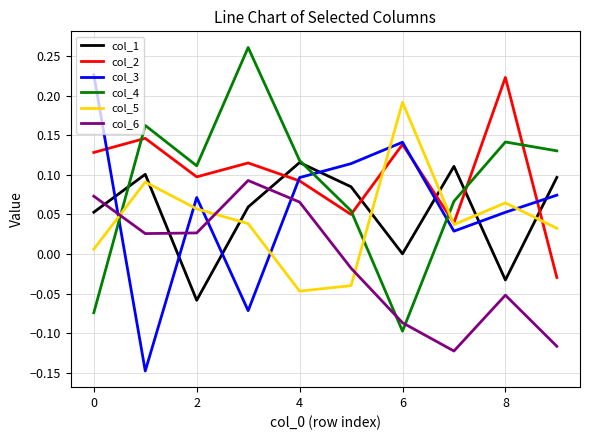

How many times do col_4 and col_6 cross each other?

3